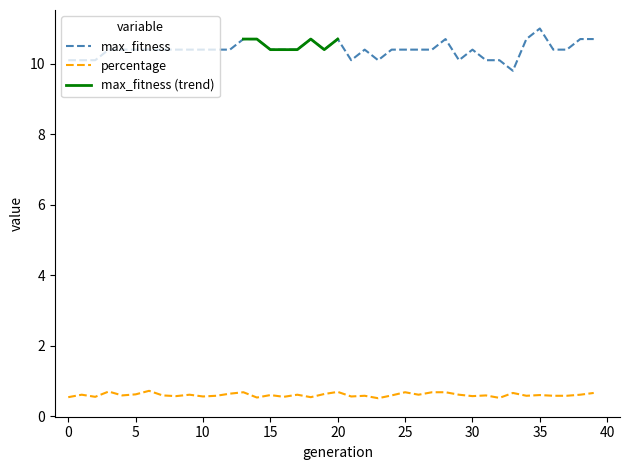

True or false: max_fitness has a value of 10.7 at 20.

True